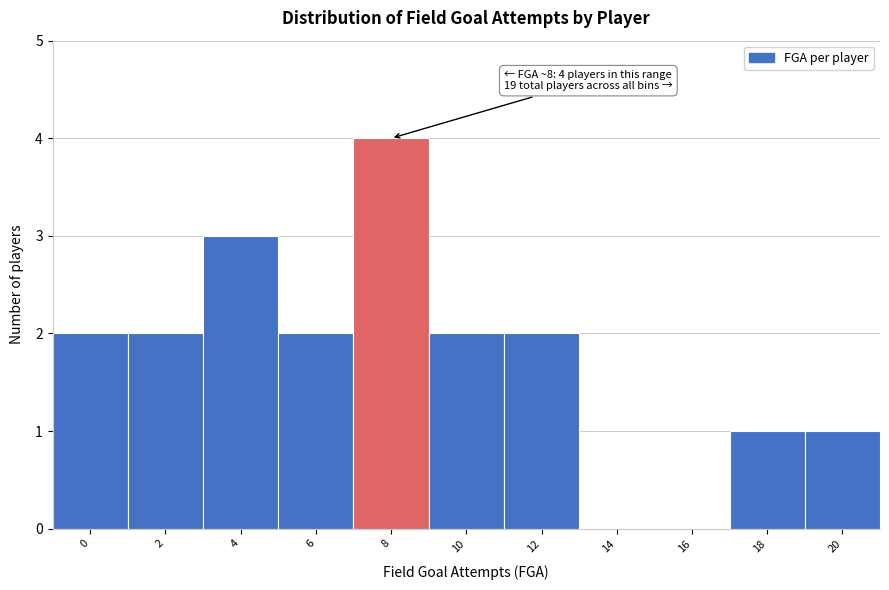

Reading right to left, list all the values displayed in this chart.

20=1	18=1	16=0	14=0	12=2	10=2	8=4	6=2	4=3	2=2	0=2